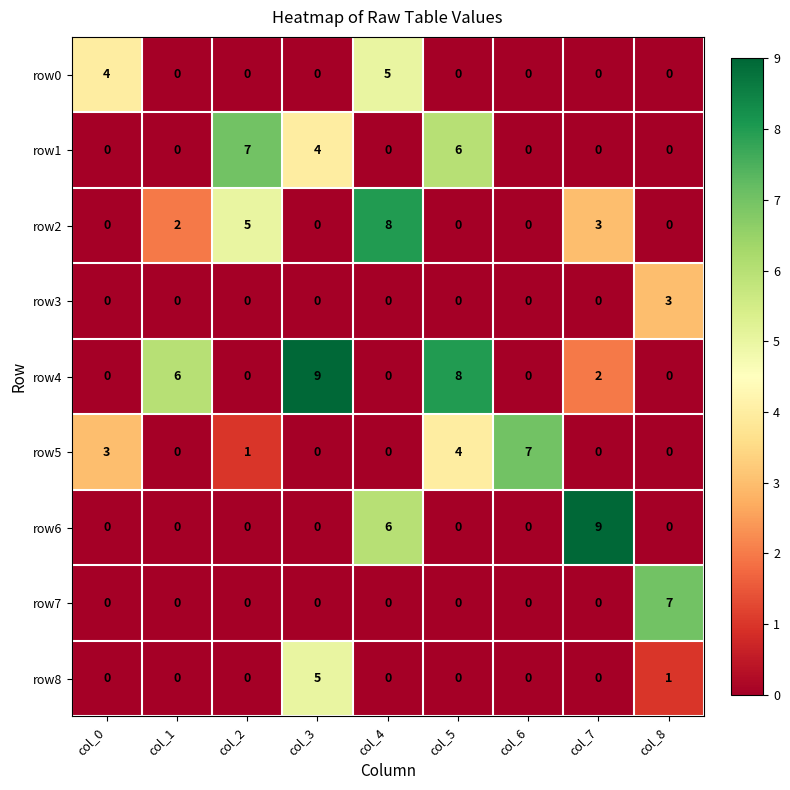

Count the row5 values in the range 0 to 3.

7